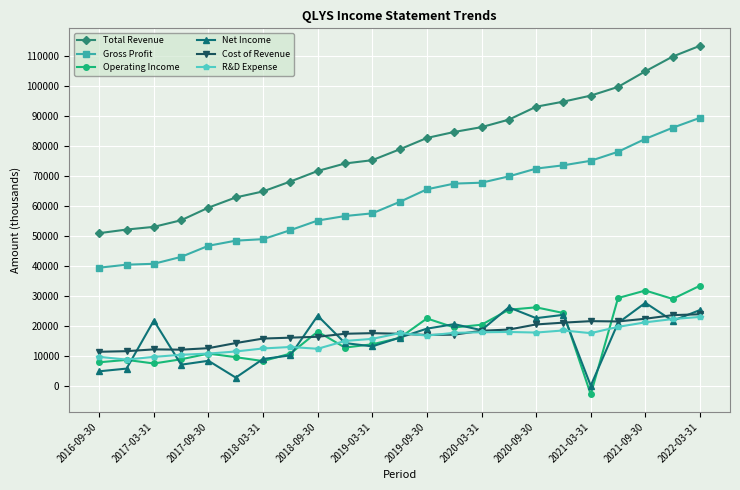

How many lines are shown in the chart?

6